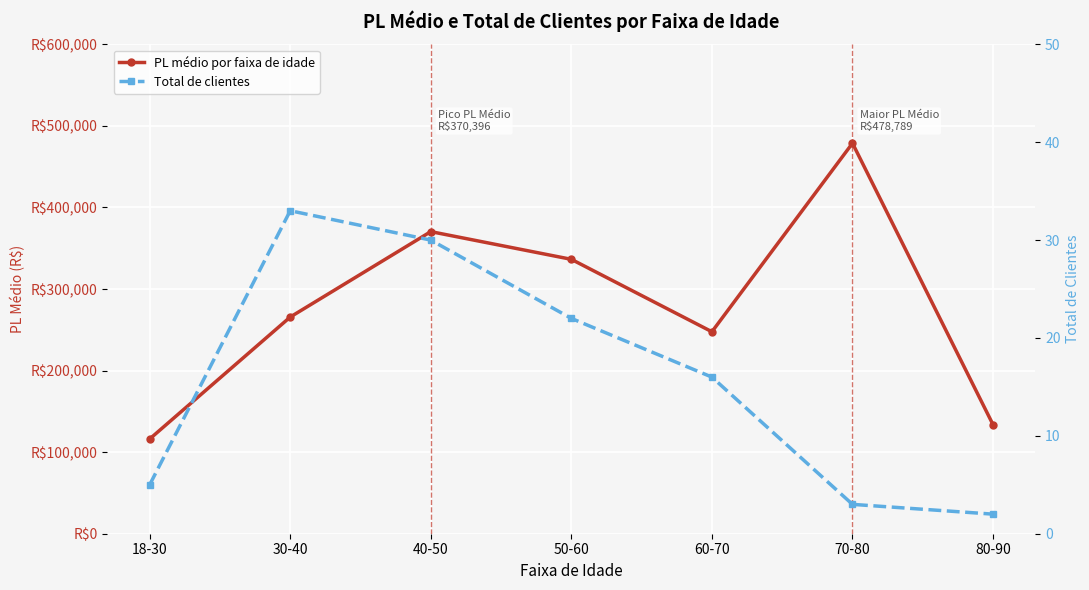

What is the label of the 6th point from the left?

70-80